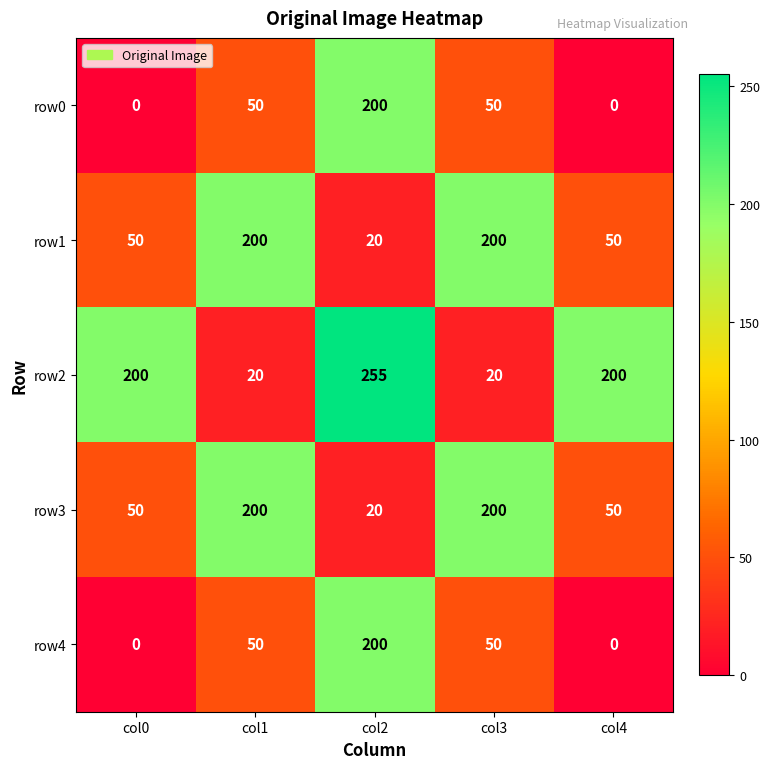

Reading left to right, list all the values displayed in this chart.

row0: col0=0	col1=50	col2=200	col3=50	col4=0
row1: col0=50	col1=200	col2=20	col3=200	col4=50
row2: col0=200	col1=20	col2=255	col3=20	col4=200
row3: col0=50	col1=200	col2=20	col3=200	col4=50
row4: col0=0	col1=50	col2=200	col3=50	col4=0